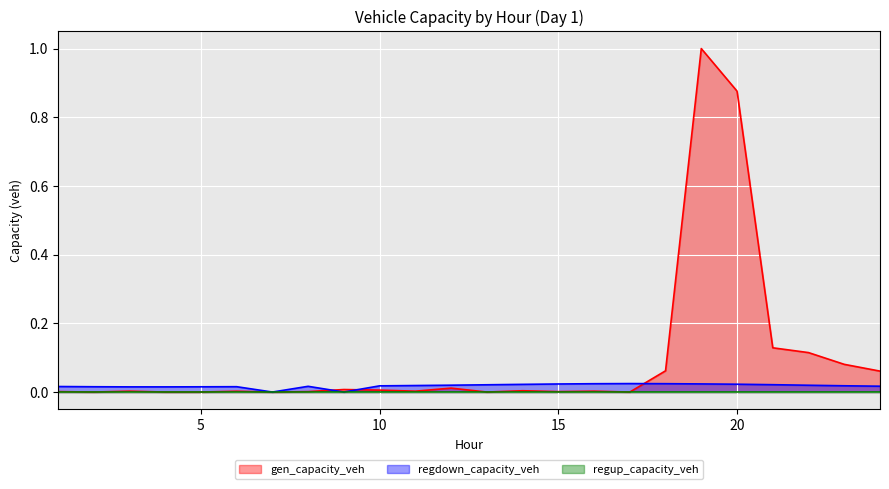

At which category is the sum across all series the highest?

19